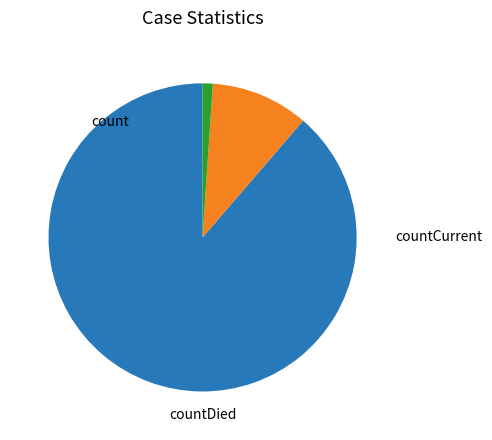

Count the number of slices in the pie.

3